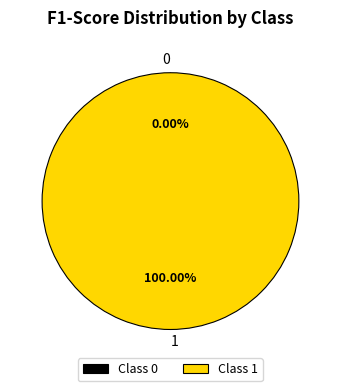

To the nearest percent, what is the combined percentage of 1 and 0?

100%